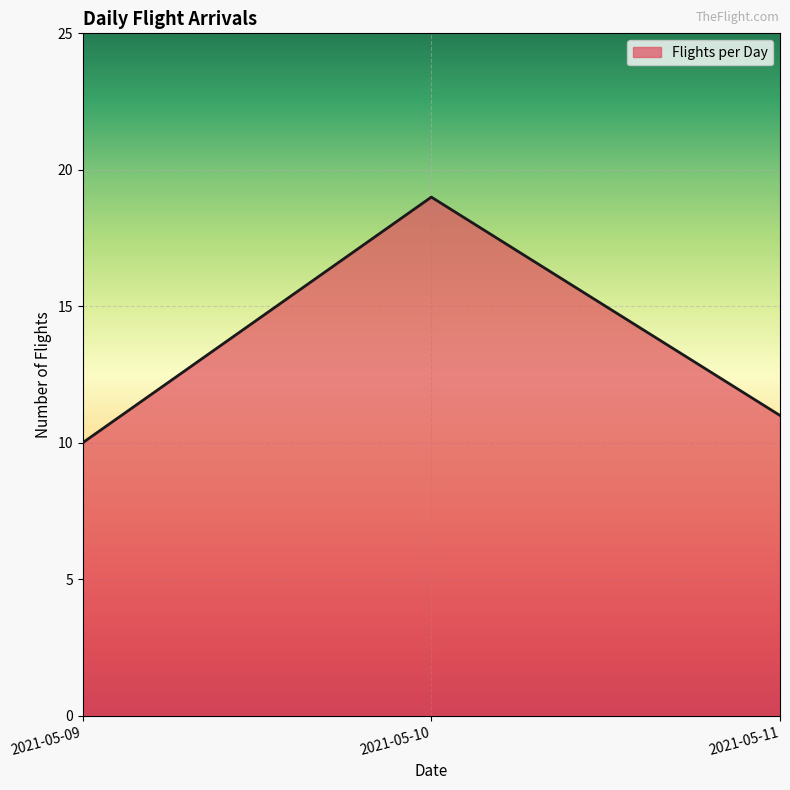

At which label is the value closest to 14?

2021-05-11